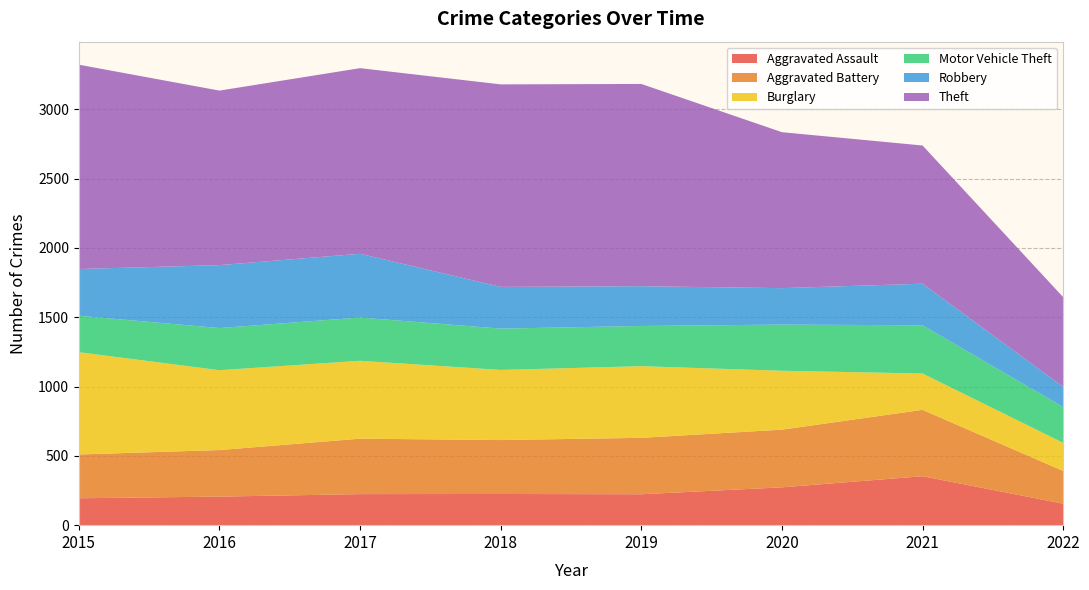

Reading left to right, transcribe all the data shown in this chart.

Aggravated Assault: 2015=194	2016=206	2017=224	2018=225	2019=223	2020=273	2021=353	2022=155
Aggravated Battery: 2015=316	2016=336	2017=400	2018=389	2019=407	2020=416	2021=479	2022=236
Burglary: 2015=738	2016=576	2017=562	2018=506	2019=517	2020=425	2021=262	2022=203
Motor Vehicle Theft: 2015=263	2016=304	2017=312	2018=298	2019=290	2020=333	2021=348	2022=258
Robbery: 2015=337	2016=454	2017=460	2018=301	2019=287	2020=263	2021=300	2022=146
Theft: 2015=1474	2016=1259	2017=1339	2018=1461	2019=1459	2020=1125	2021=997	2022=647